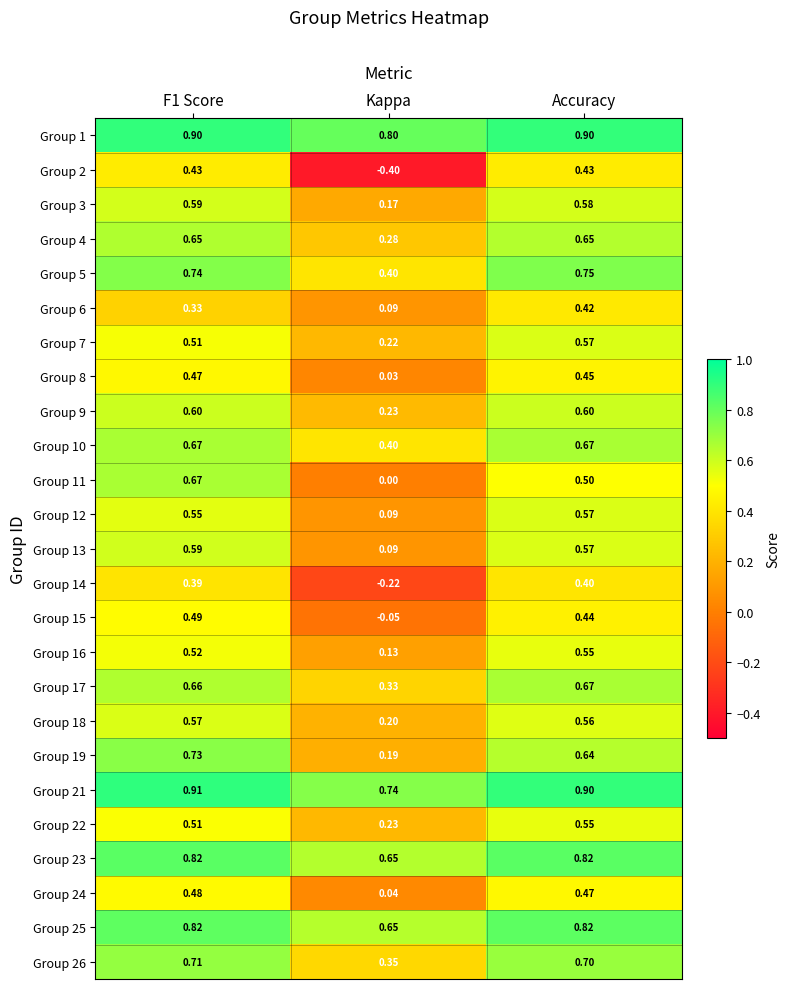

Which series has the widest spread of values?

Group 2